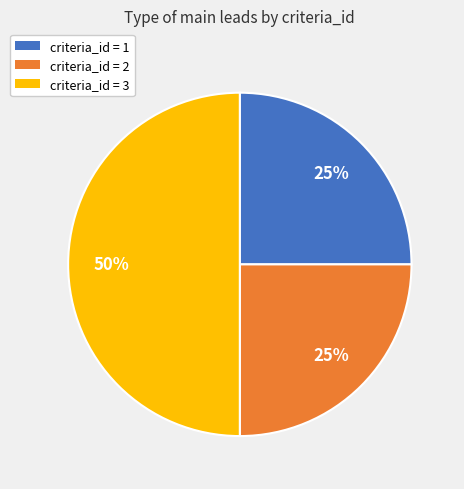

Combined, do criteria_id = 3 and criteria_id = 2 account for over 50%?

Yes